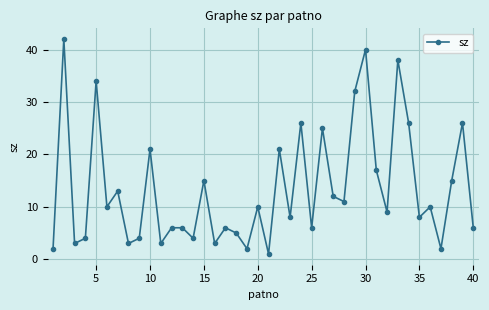

How many series are shown in this chart?

1